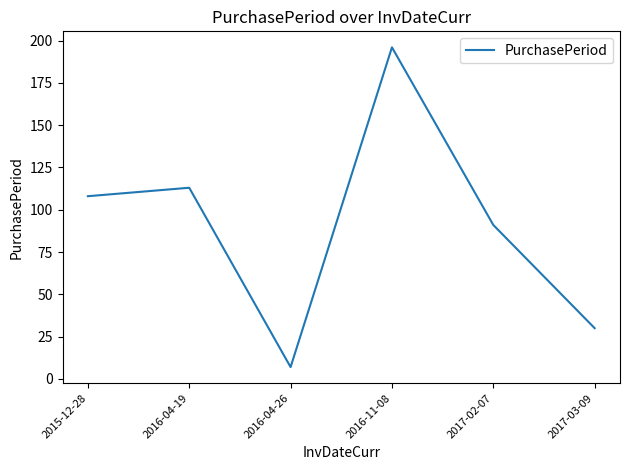

What is the average value?

91